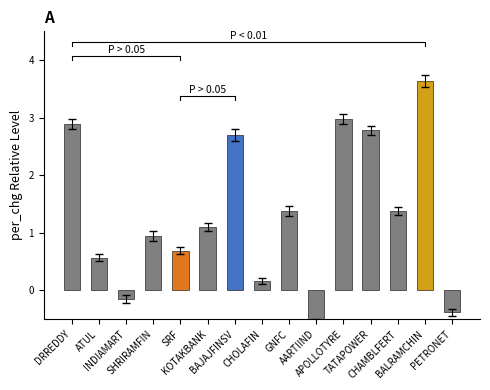

What is the average value?

1.3